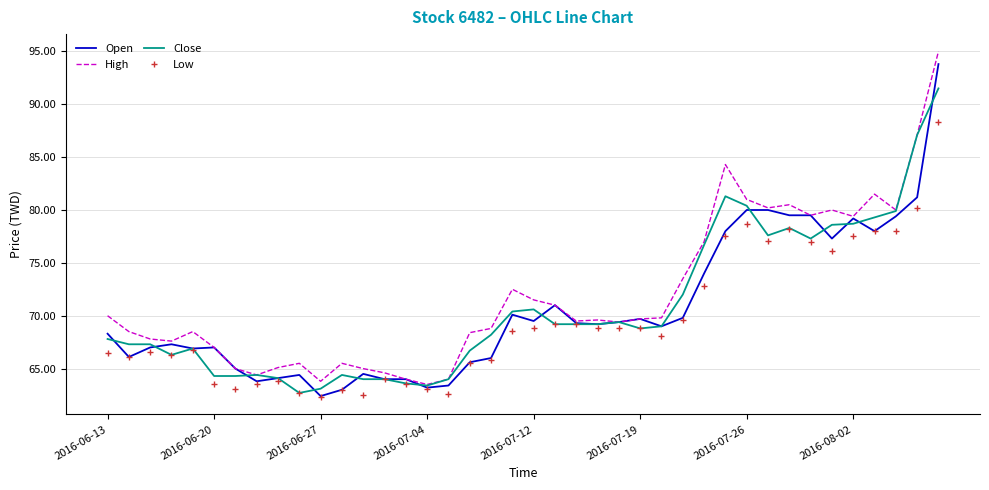

What is the lowest value of the Close series?

62.7